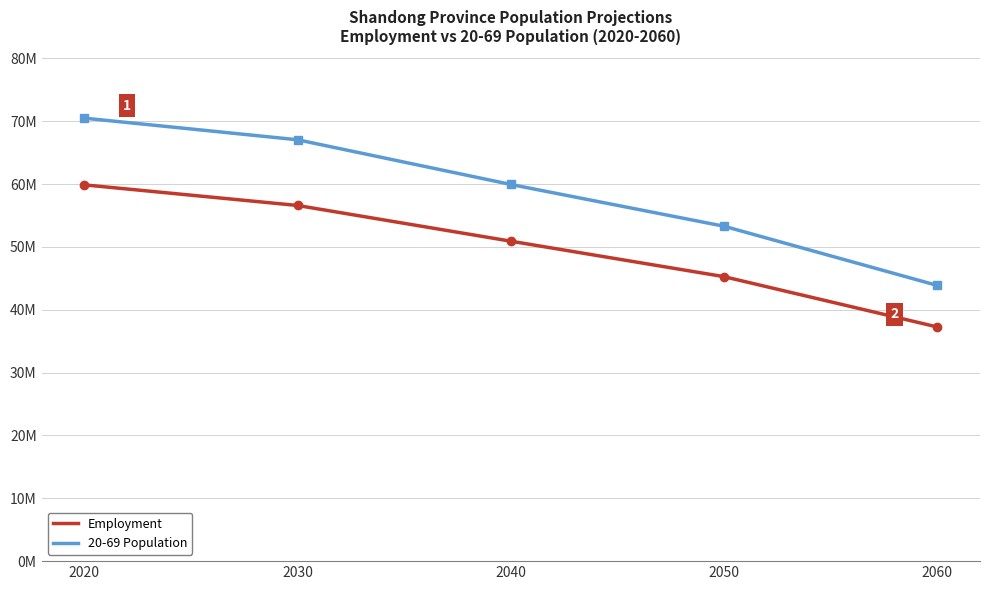

Is this an area chart (filled region under the line)?

No